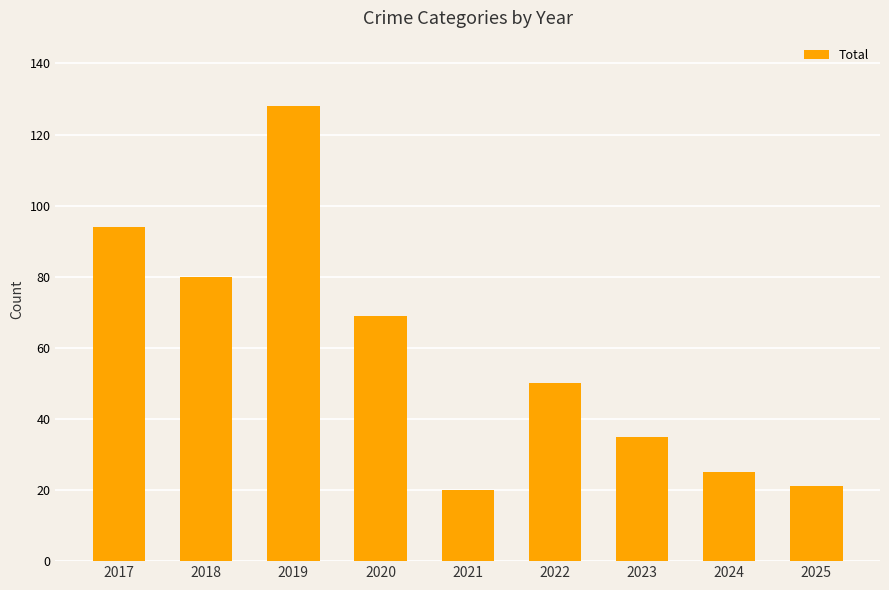

What is the difference between the second highest and minimum values?

74